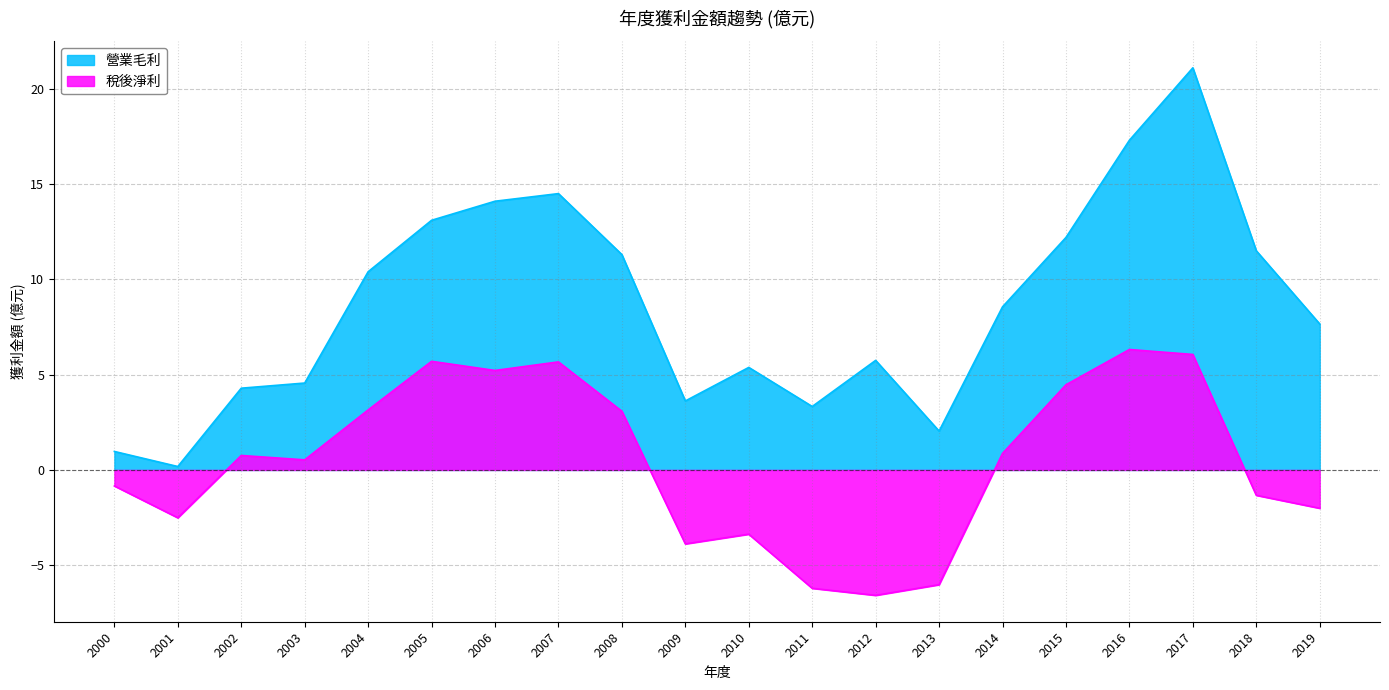

At which category does 營業毛利 reach its first local valley?

2001